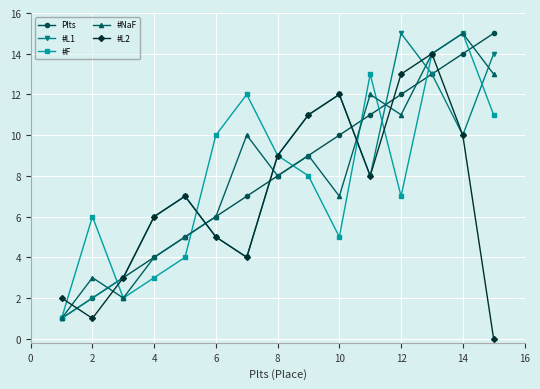

What is the greatest value displayed?

15